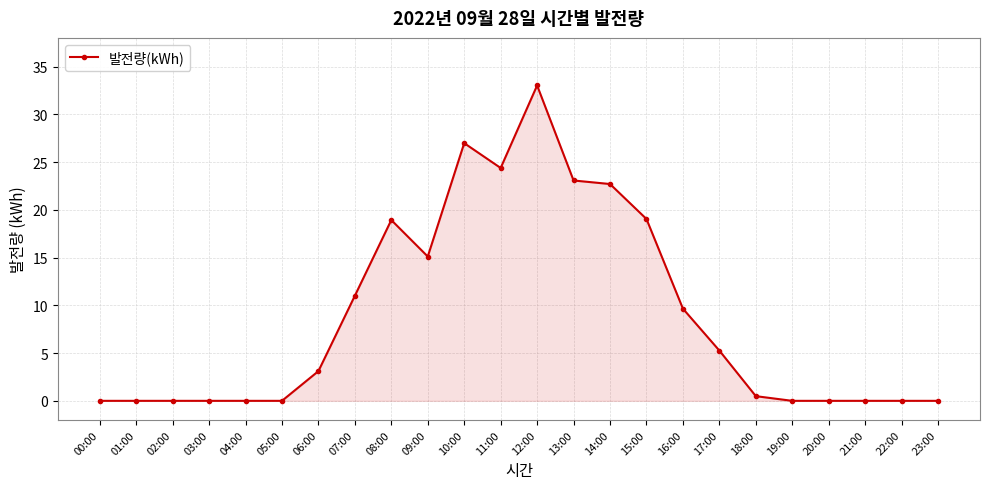

What is the change in value from 01:00 to 14:00?

+22.7